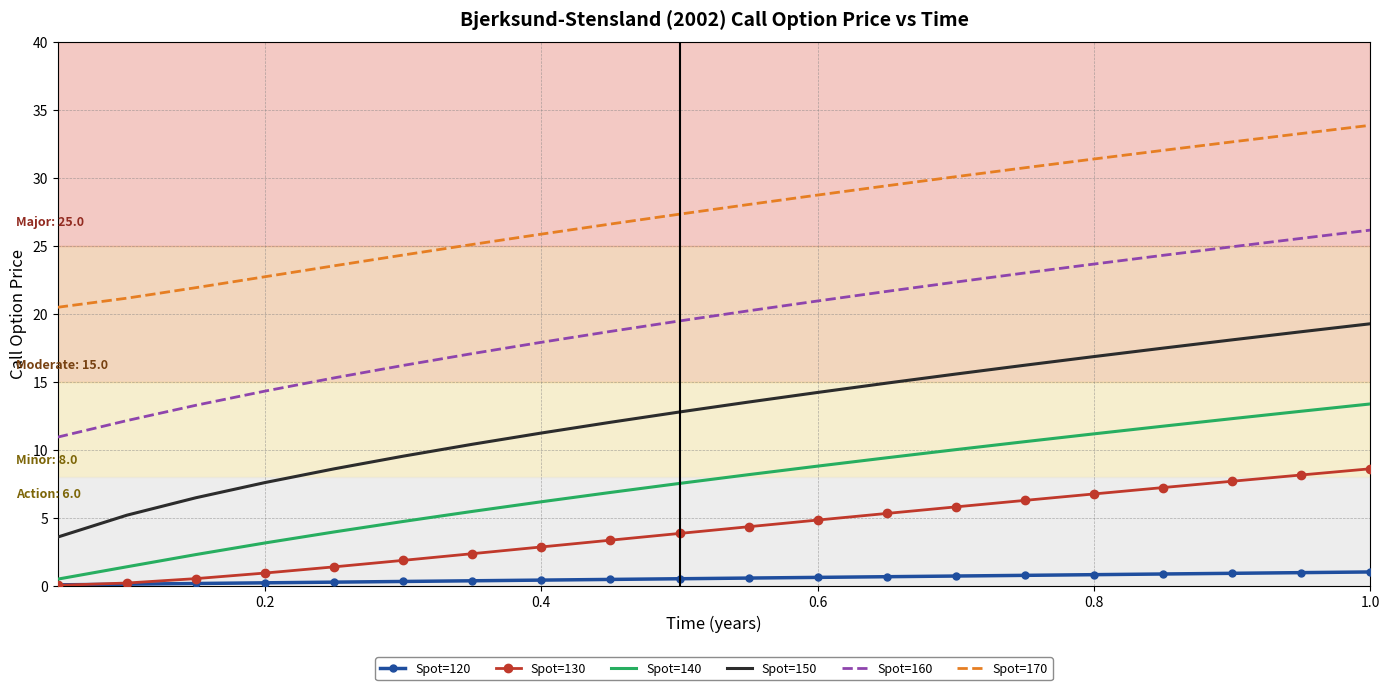

What is the average value of the Spot=130 series?

4.1